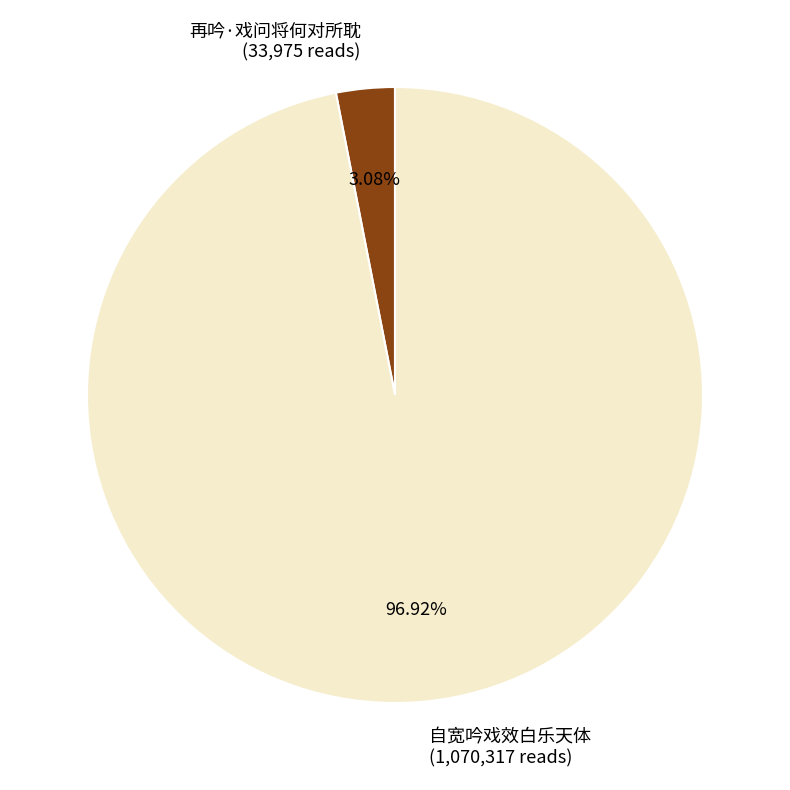

True or false: 再吟·戏问将何对所耽 accounts for 11% of the total.

False